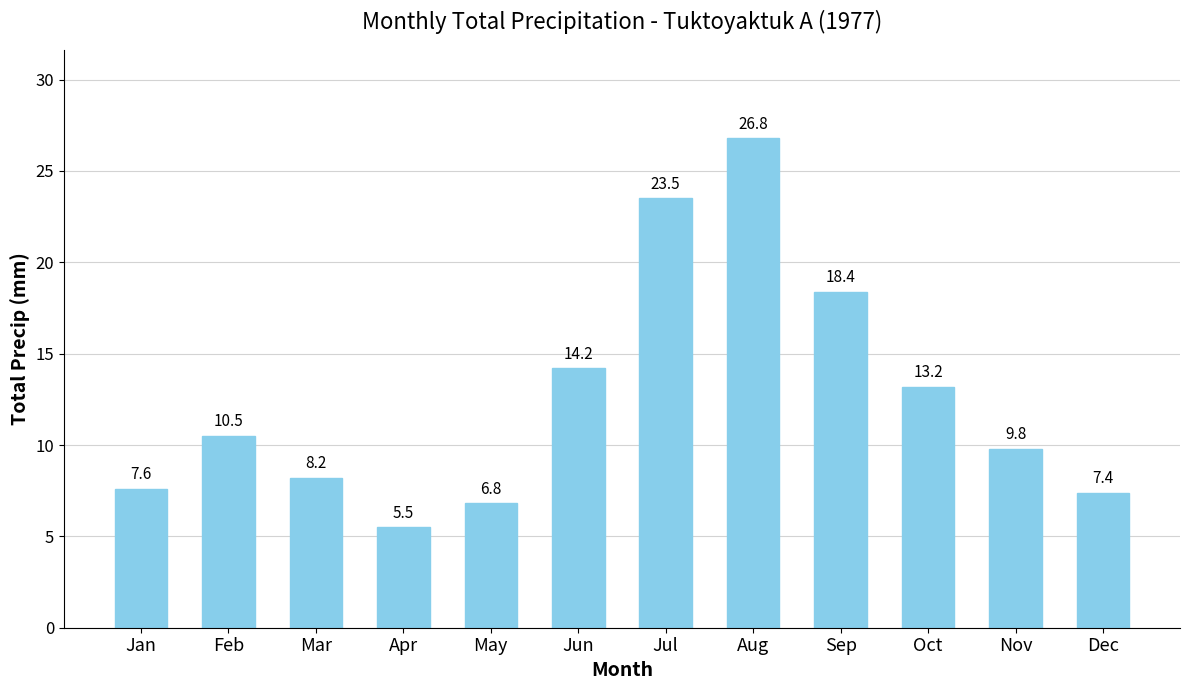

List the labels in order of value, smallest first.

Apr, May, Dec, Jan, Mar, Nov, Feb, Oct, Jun, Sep, Jul, Aug